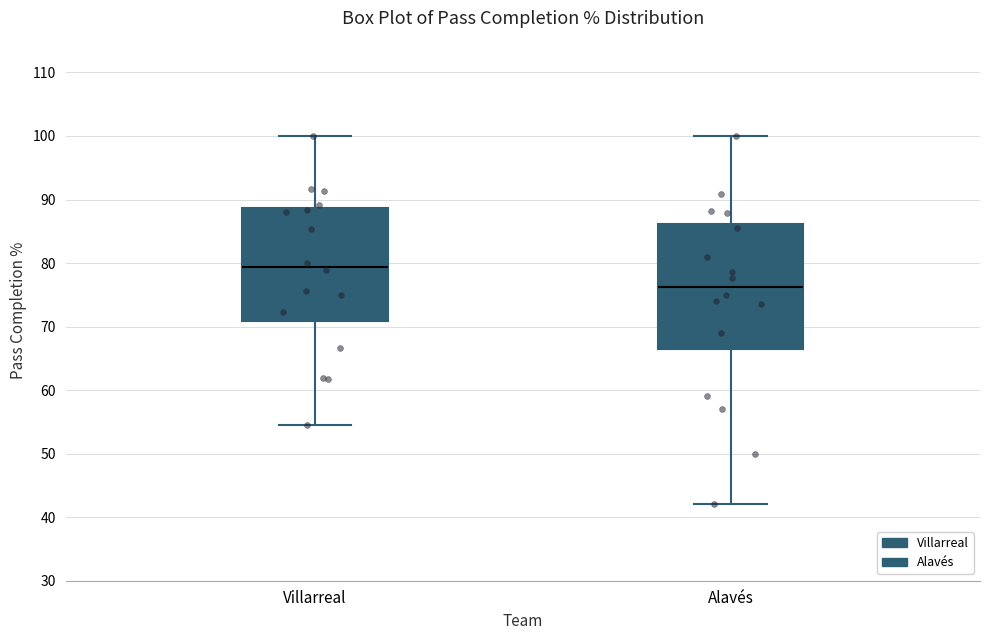

Reading left to right, transcribe this box plot: for each box, give where its median line is, the range the box spans, and where its two whiskers end, as read against the y-axis. The values are not printed on the chart, so give them approximately, as read against the axis.

Villarreal: median 79, box 71 to 89, whiskers 55 to 100
Alavés: median 76, box 67 to 86, whiskers 42 to 100